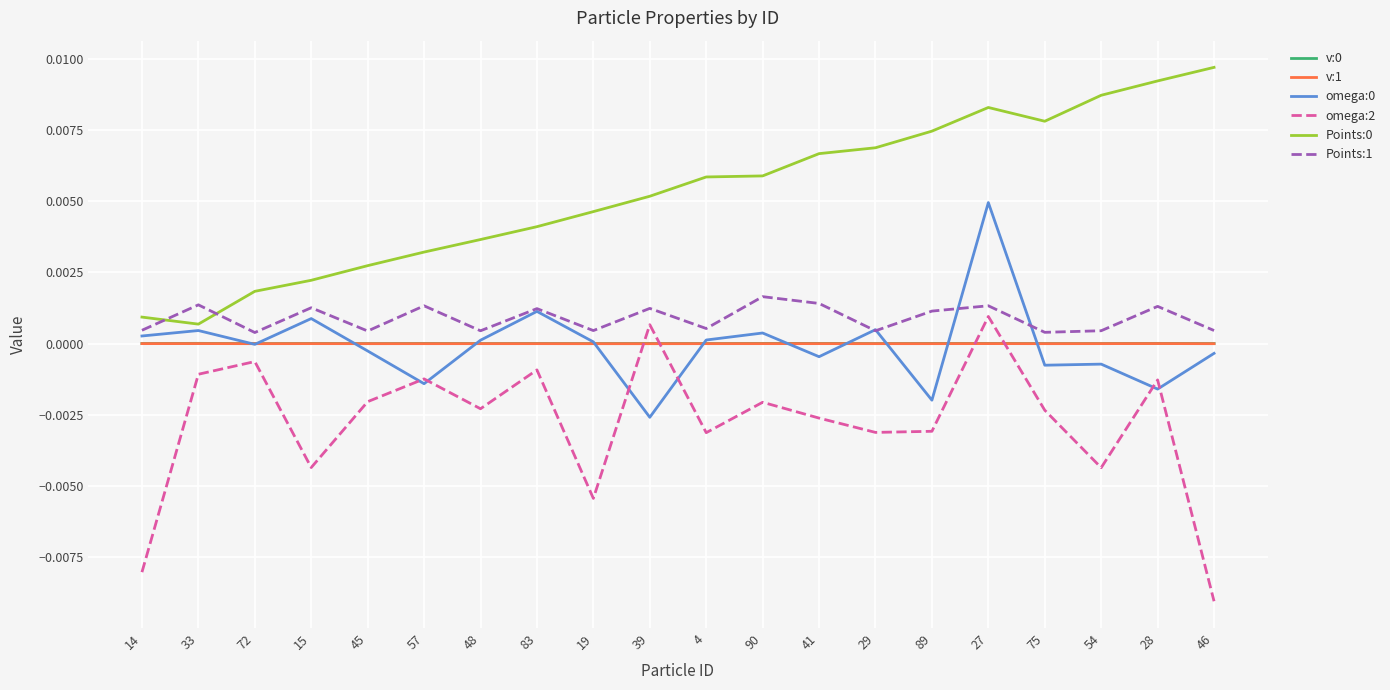

At which category does the chart reach its peak across all series?

46